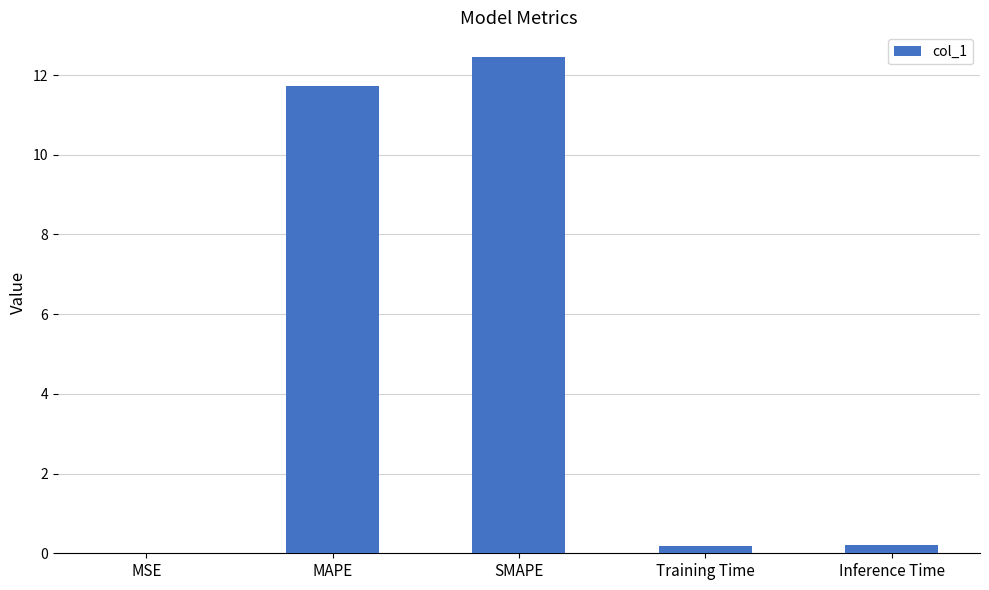

The chart shows a value of 12.4 at SMAPE. True or false?

True